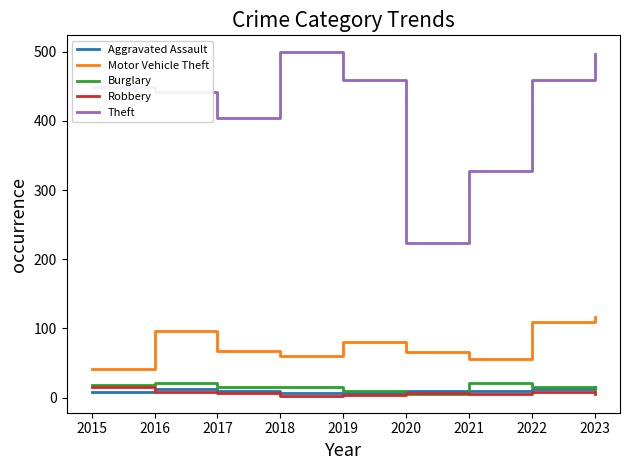

Is the value of Robbery at 2016 greater than the value of Burglary at 2016?

No